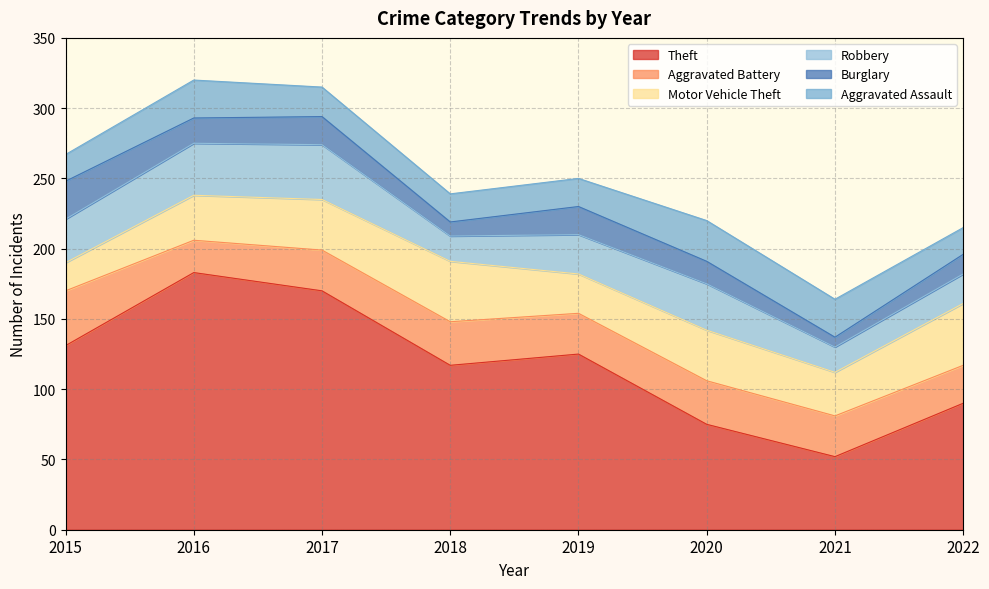

What is the value of the Aggravated Assault point at the 2nd from the left?

27